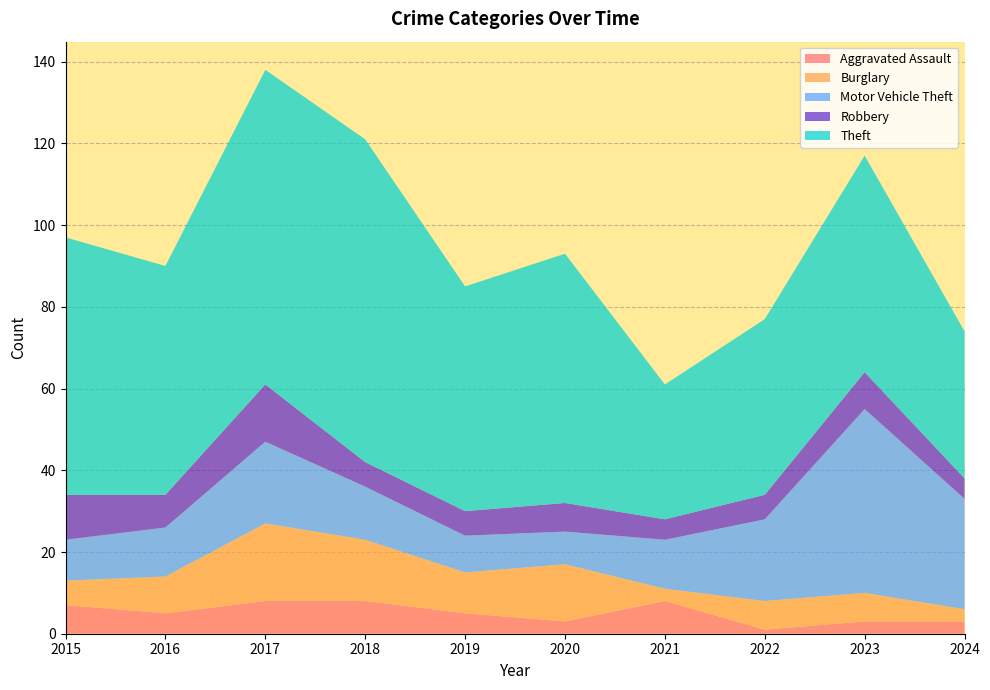

Reading left to right, list all the values displayed in this chart.

Aggravated Assault: 7	5	8	8	5	3	8	1	3	3
Burglary: 6	9	19	15	10	14	3	7	7	3
Motor Vehicle Theft: 10	12	20	13	9	8	12	20	45	27
Robbery: 11	8	14	6	6	7	5	6	9	5
Theft: 63	56	77	79	55	61	33	43	53	36